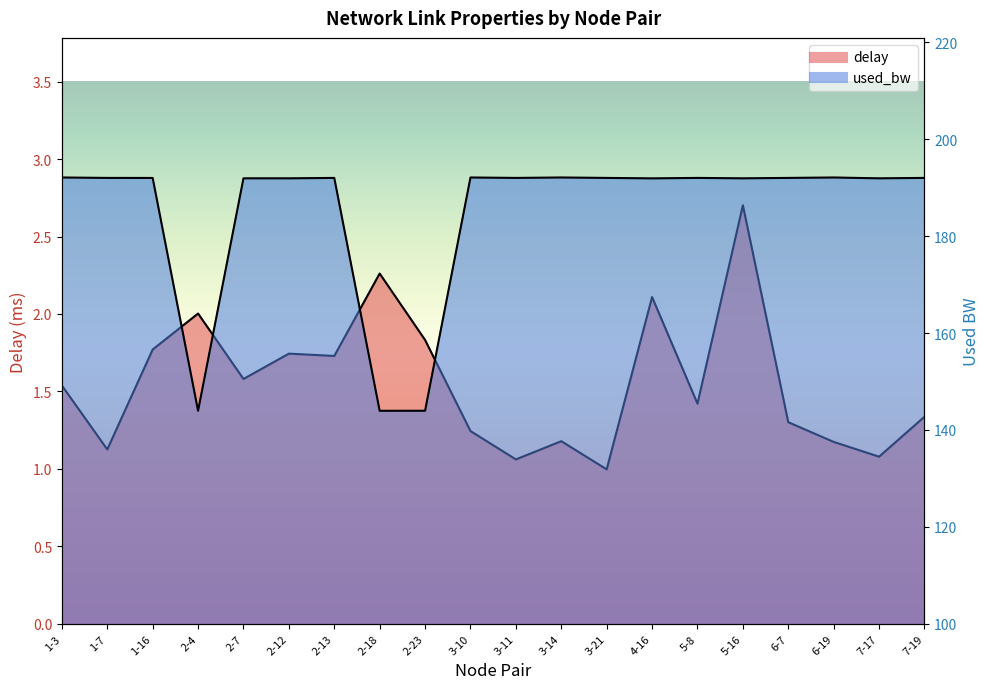

Where is the first local maximum for delay?

2-4